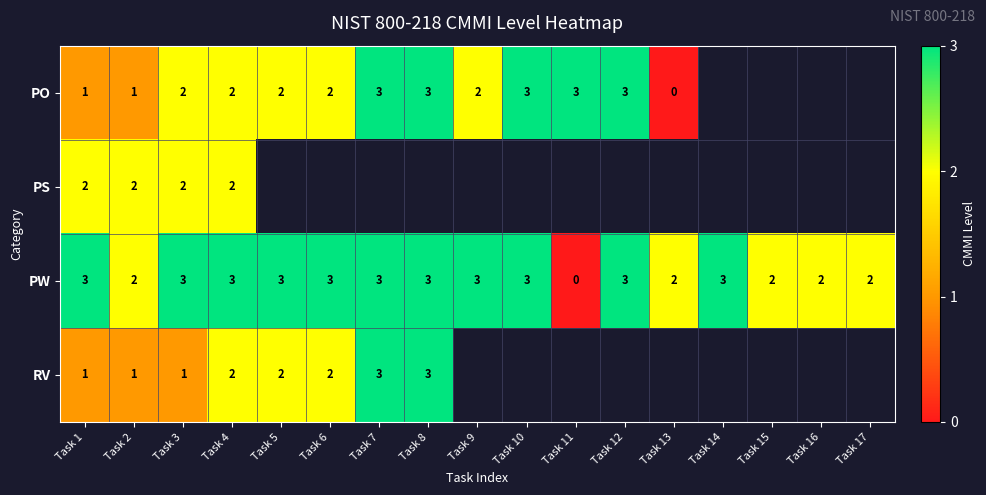

What is the sum of all PW values?

43